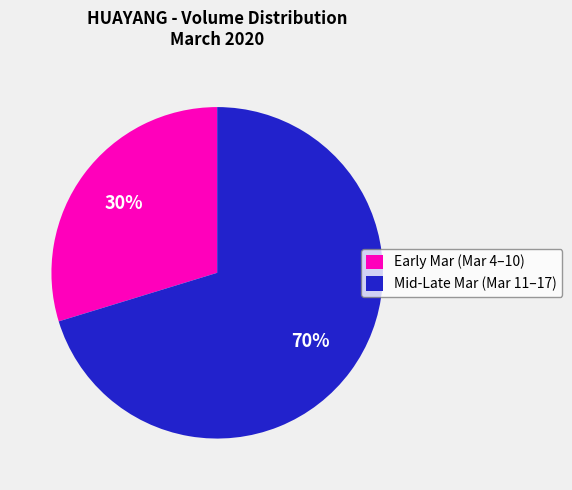

Is there any slice that represents more than half of the pie?

Yes